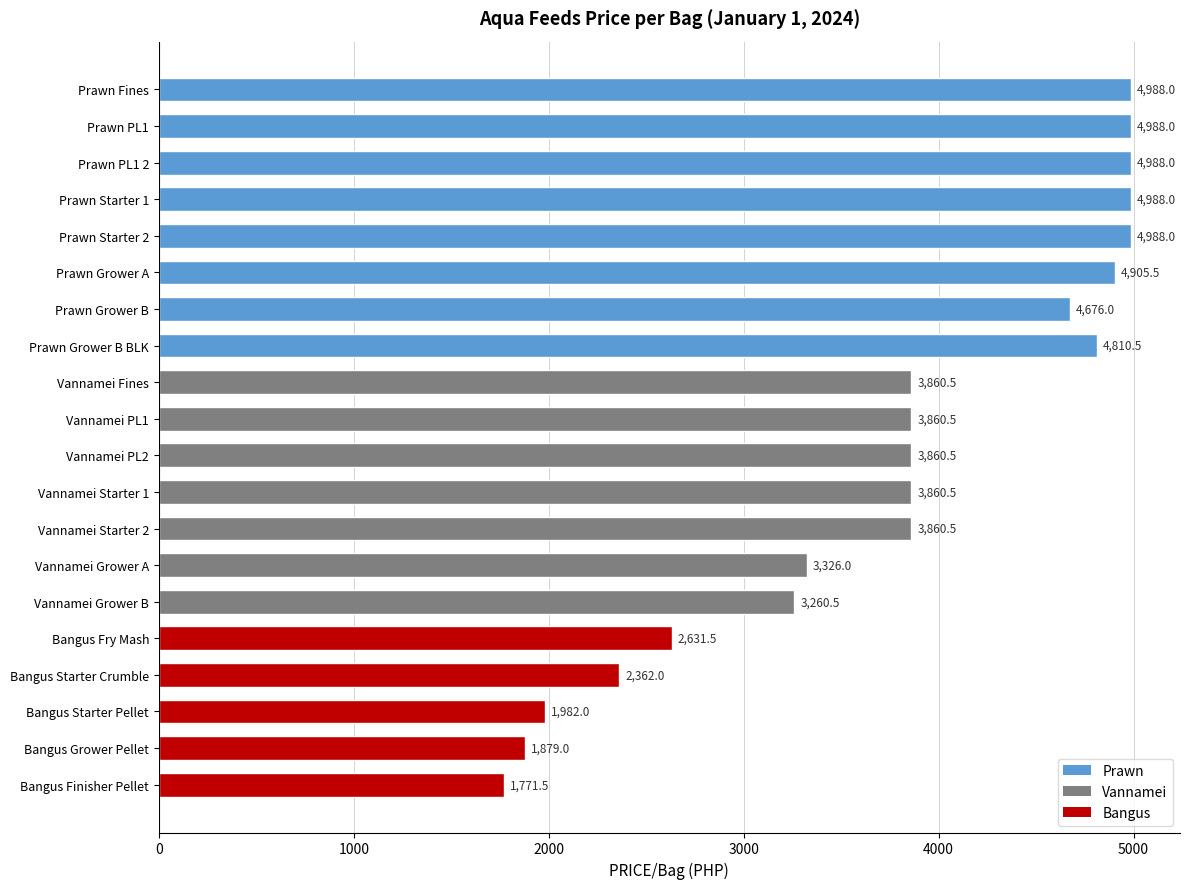

What is the difference between the values at Vannamei Starter 2 and Vannamei Grower A?

534.5